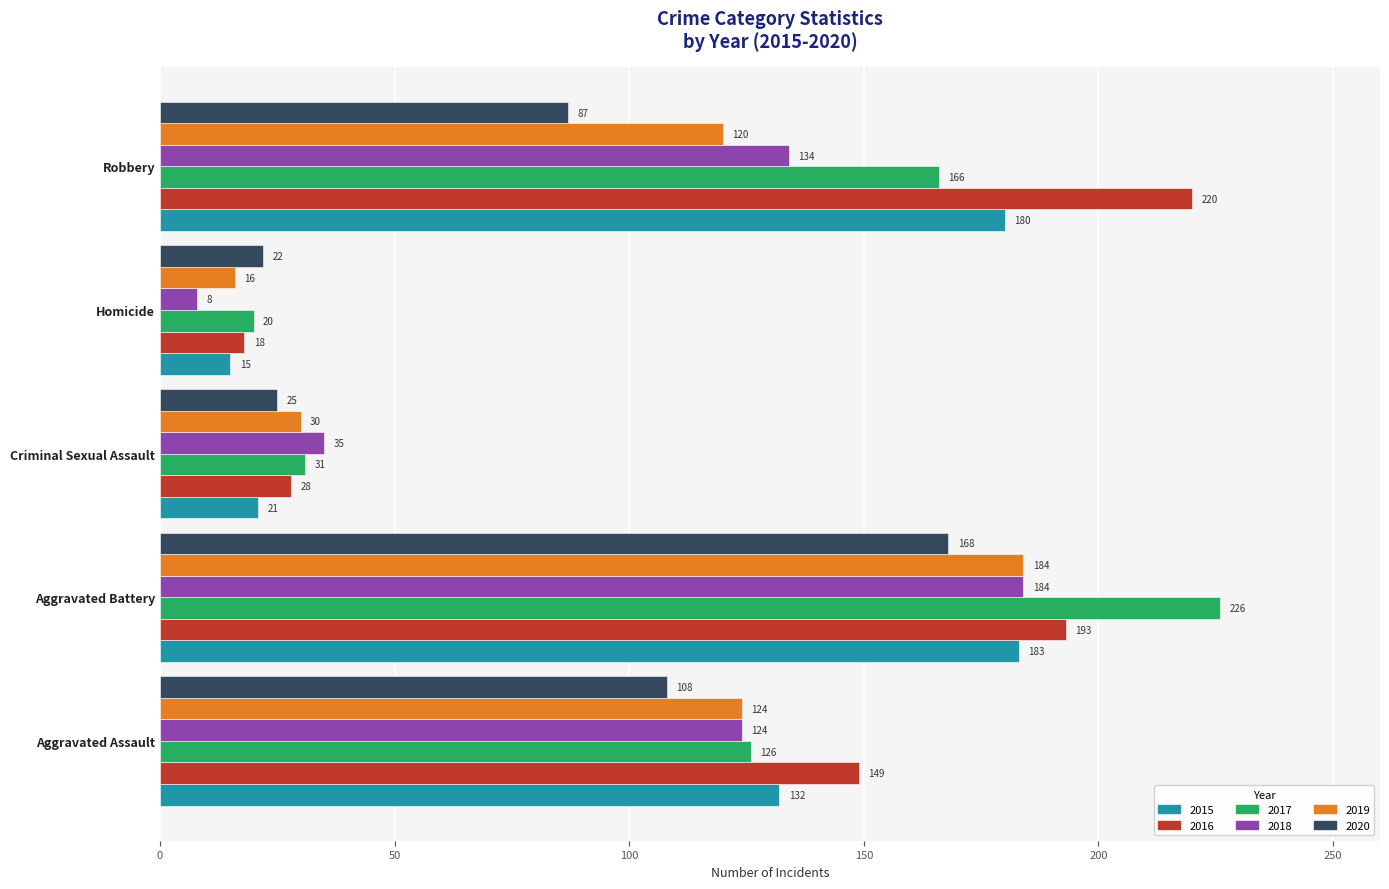

The value of 2020 at Aggravated Battery is 168. True or false?

True